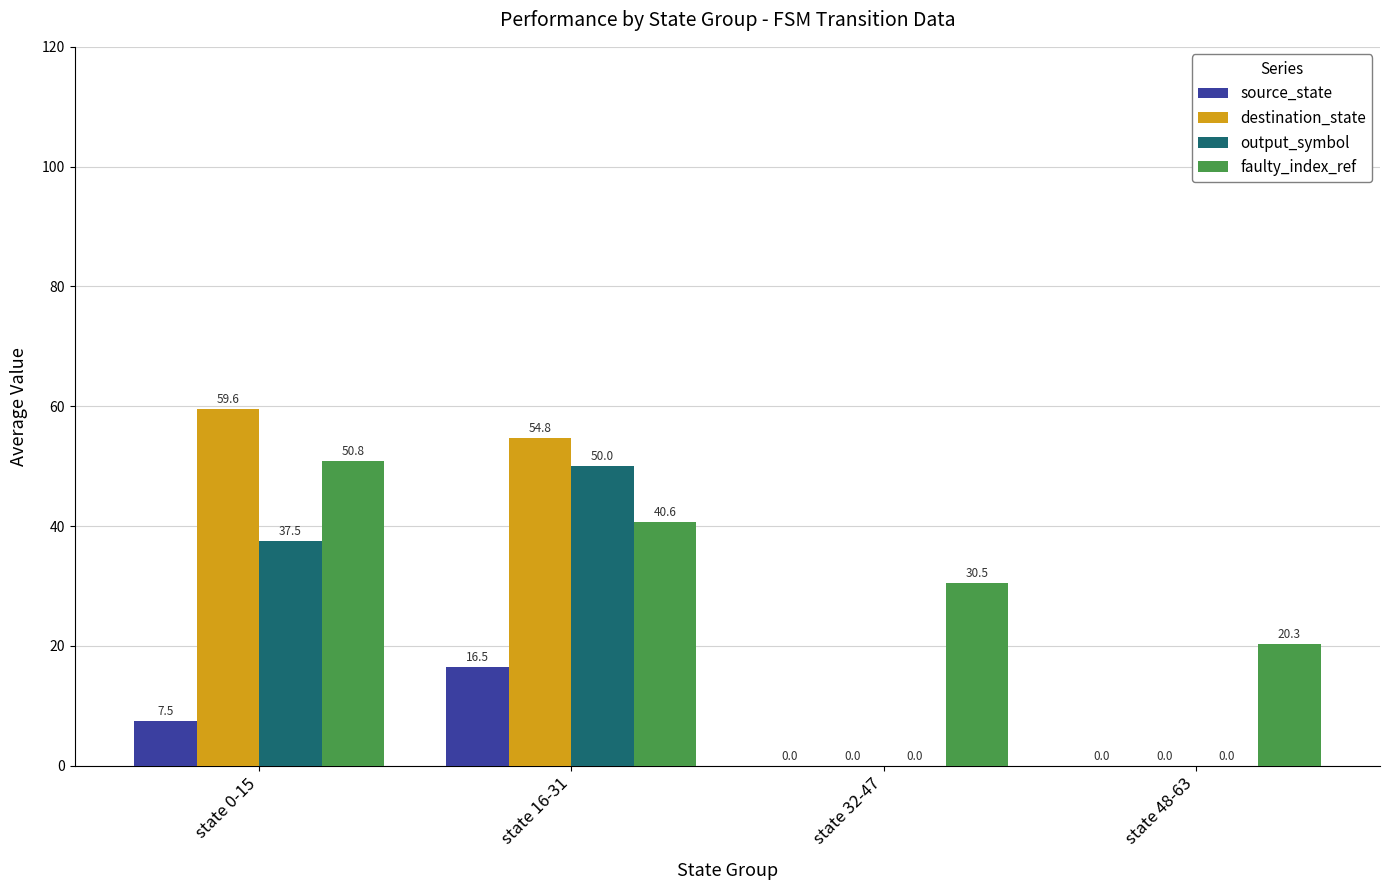

Does the chart contain stacked bars?

No